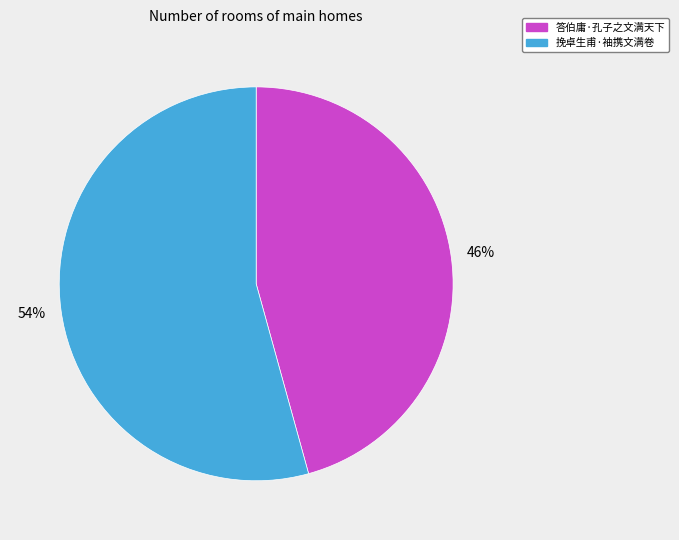

True or false: 答伯庸·孔子之文满天下 accounts for 35% of the total.

False